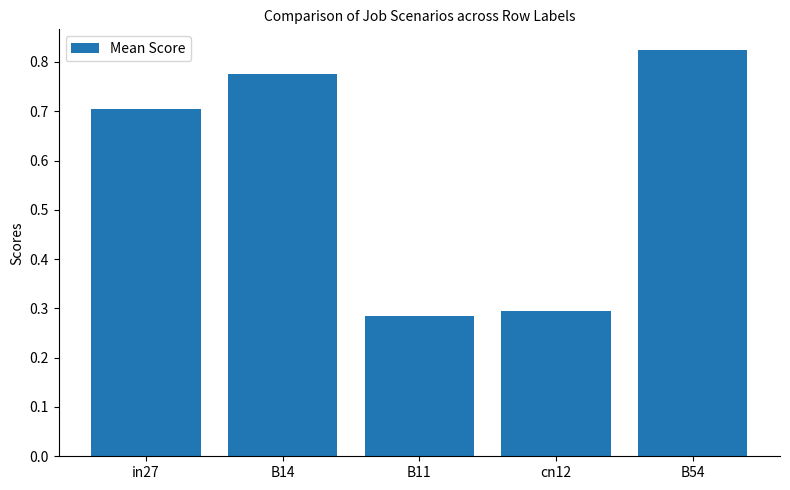

Is it true that the value at B11 is 0.3?

True